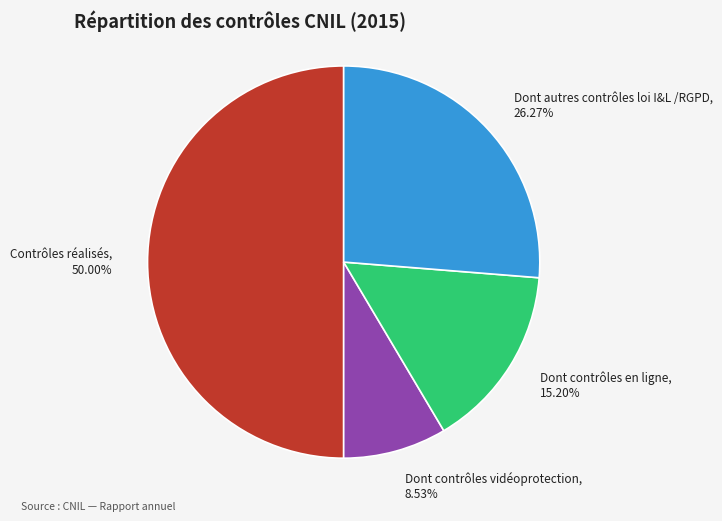

Which category has the biggest portion of the pie?

Contrôles réalisés